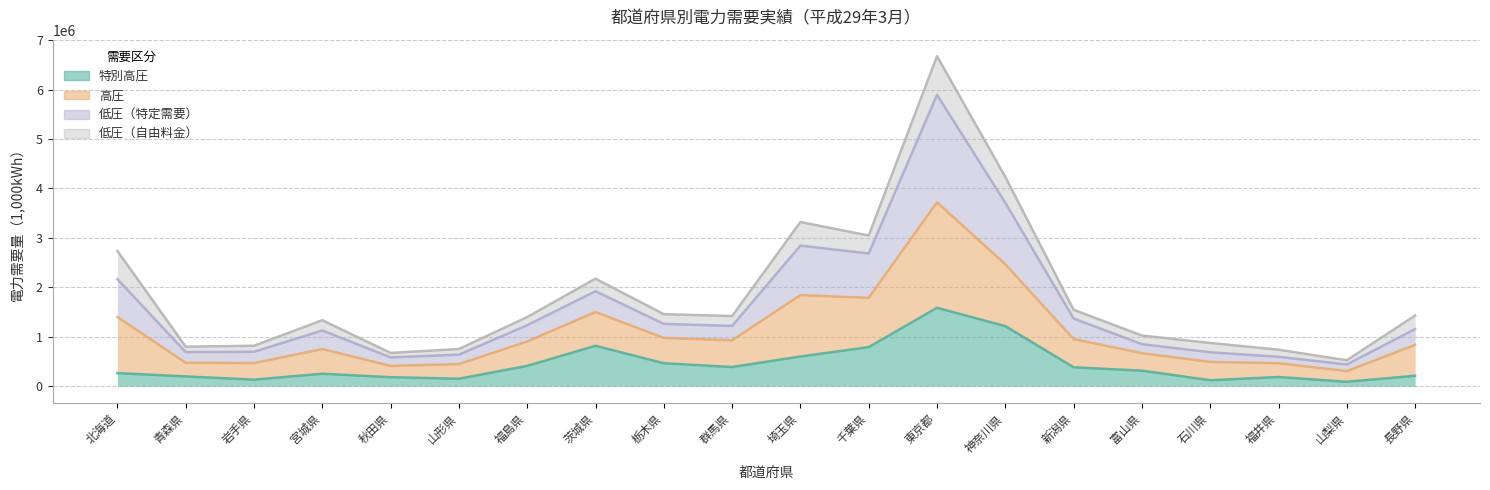

True or false: 特別高圧 has a value of 187529 at 富山県.

False